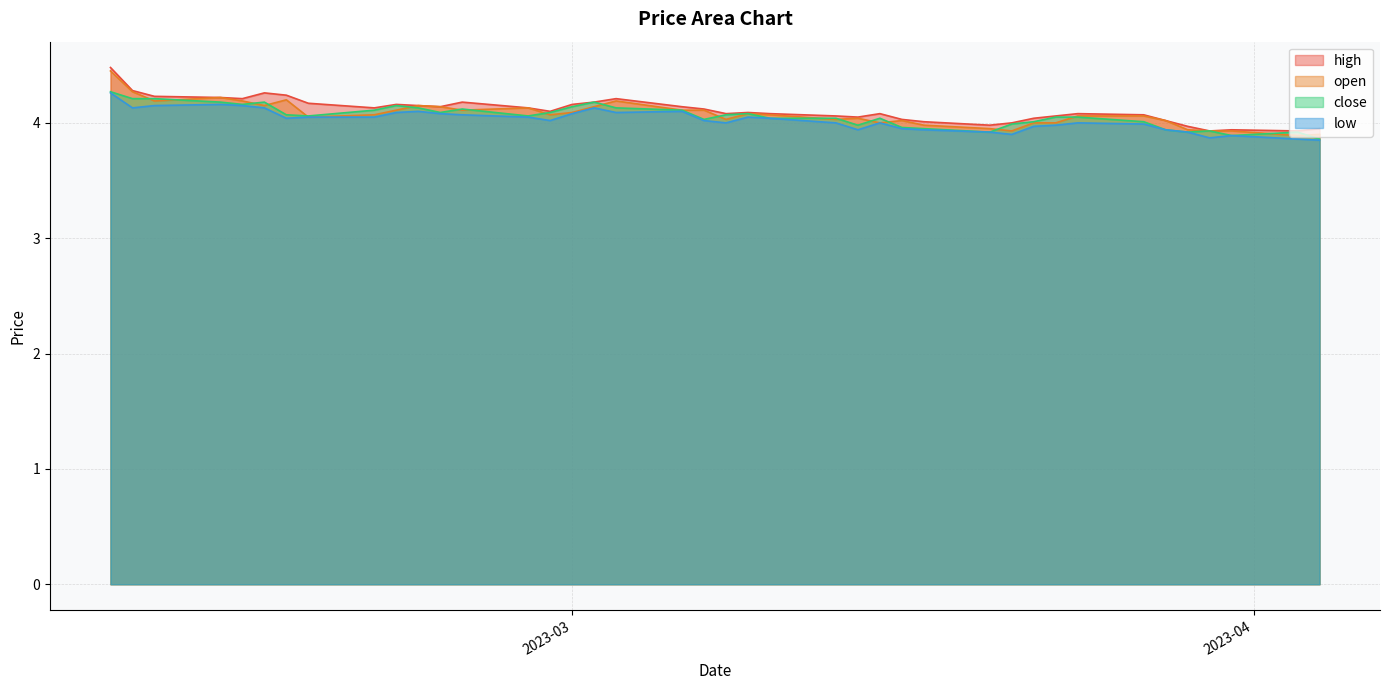

True or false: close and high intersect in this chart.

False